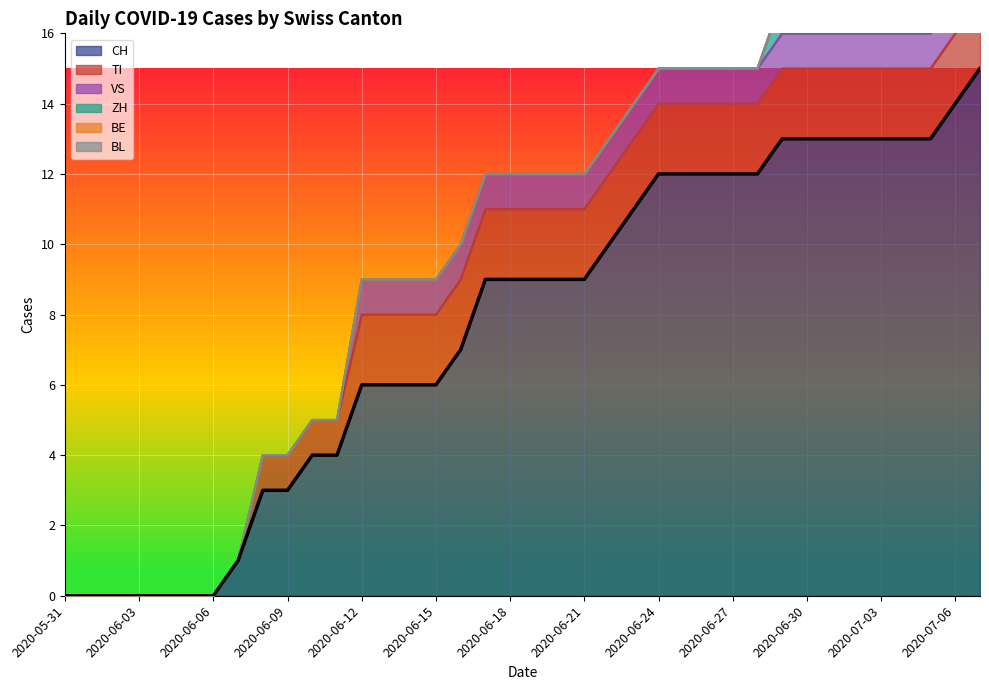

Which series has the widest spread of values?

CH